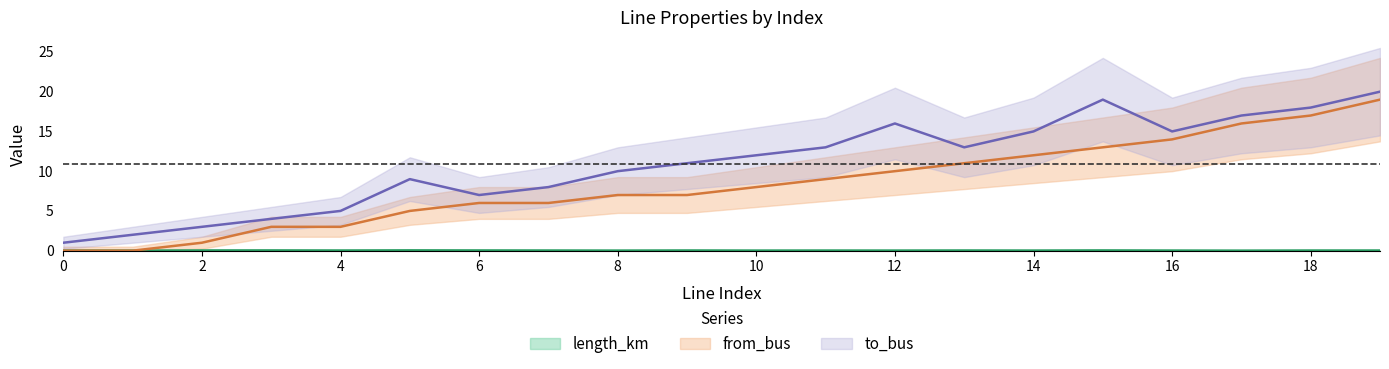

What is the sum of the length_km values at 6 and 4?

0.1